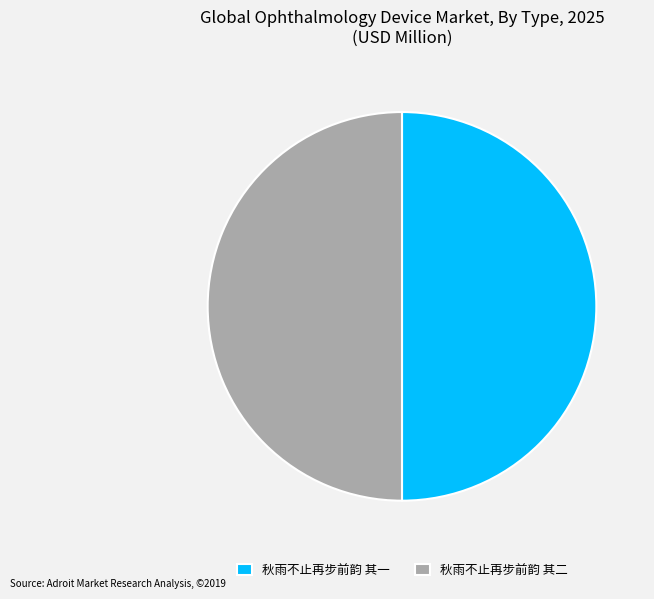

True or false: 秋雨不止再步前韵 其二 accounts for 41% of the total.

False